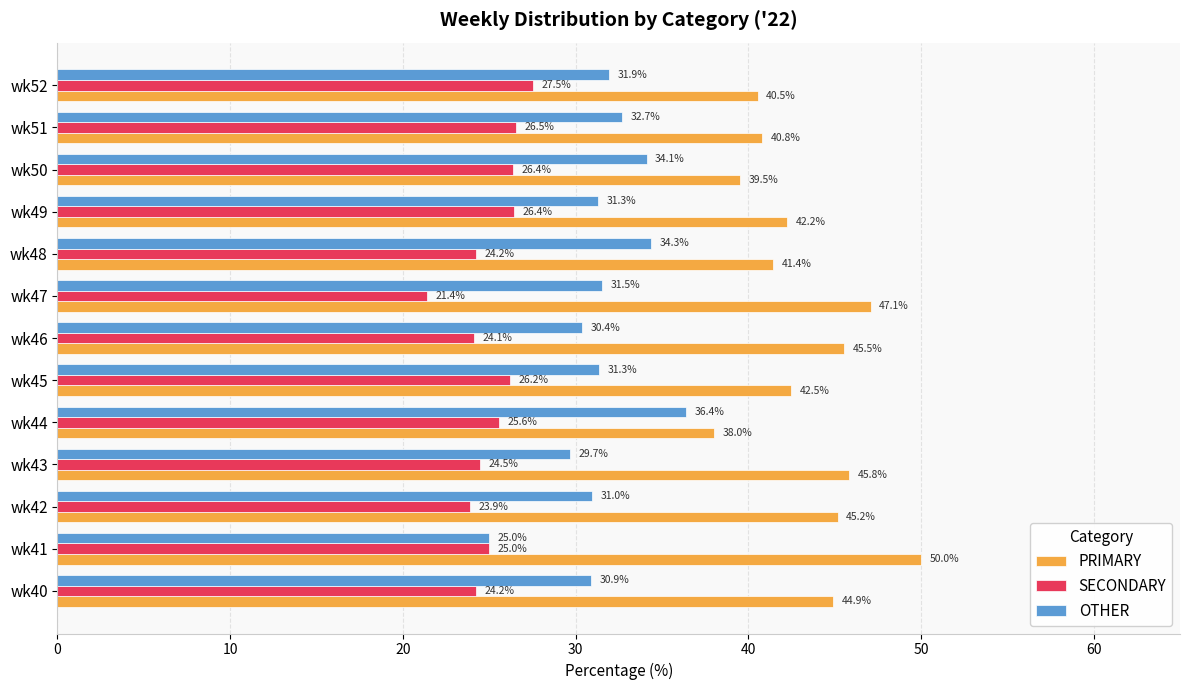

At wk40, list the series in order from smallest to largest.

SECONDARY, OTHER, PRIMARY